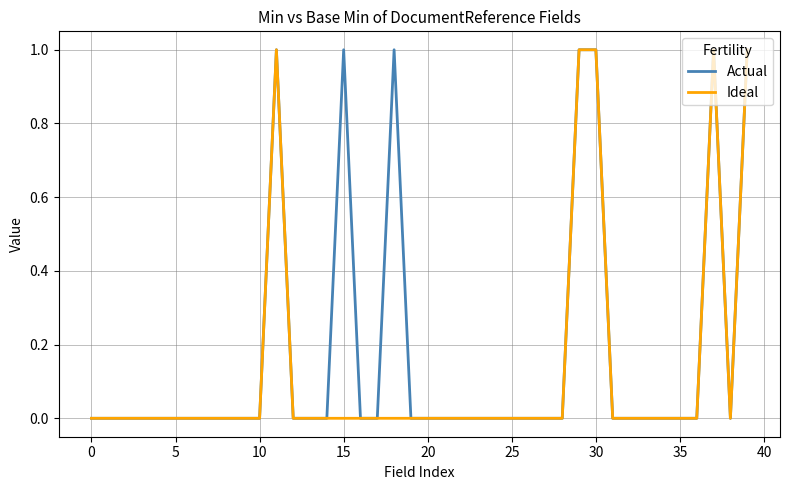

Which series has the largest total across all categories?

Actual